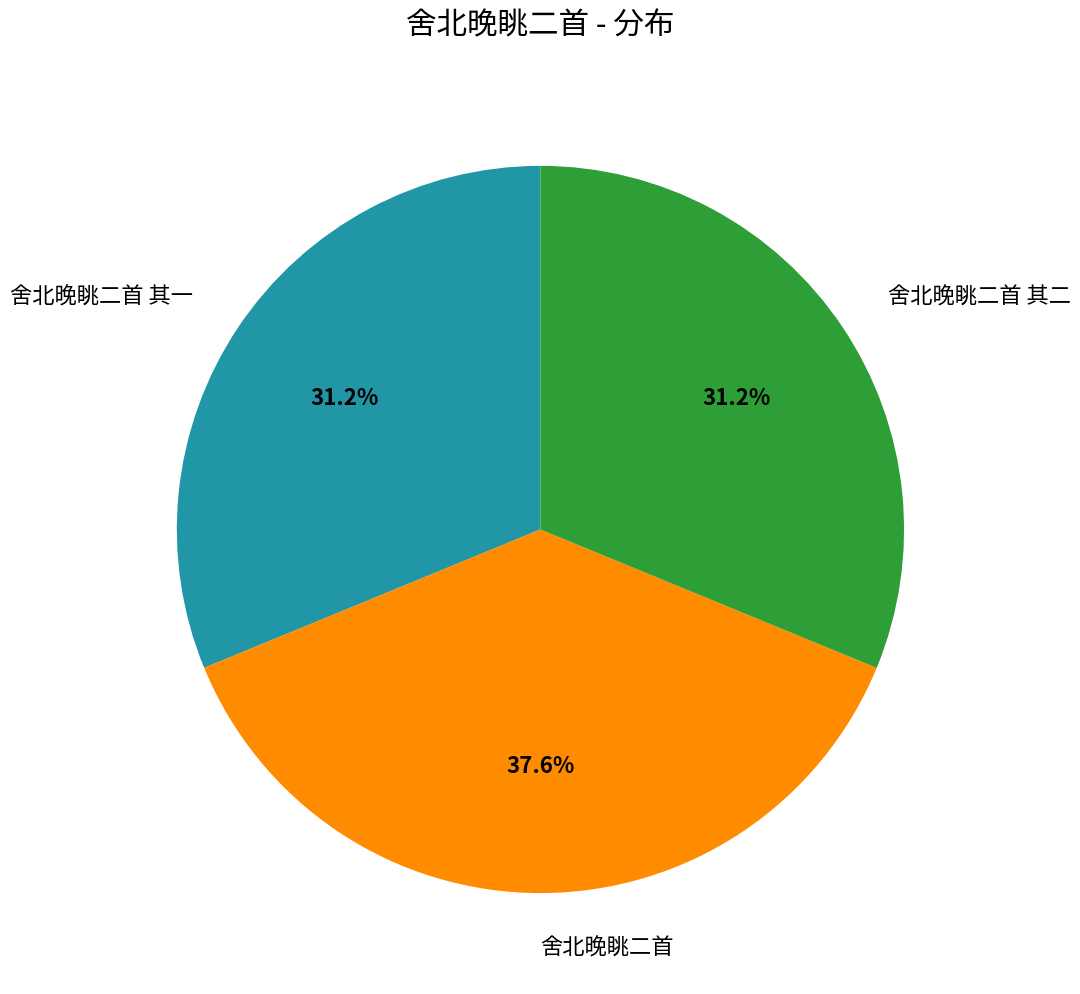

To the nearest percent, what is the average slice percentage?

33%